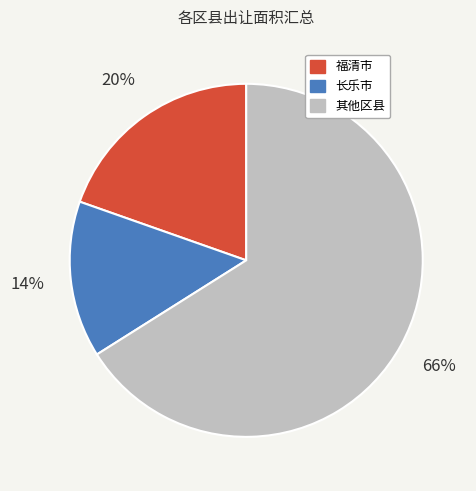

To the nearest percent, what is the difference between the largest and smallest slice percentages?

52%